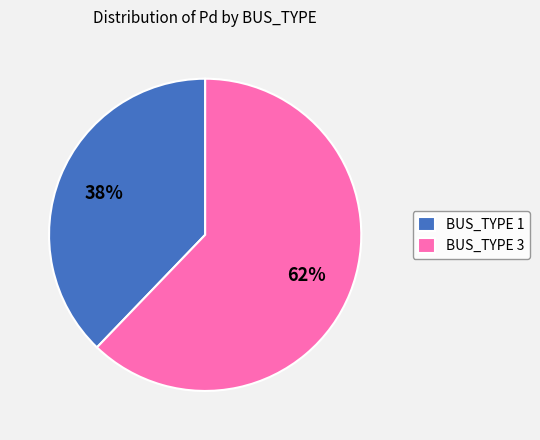

Rank the categories by value from highest to lowest.

BUS_TYPE 3, BUS_TYPE 1